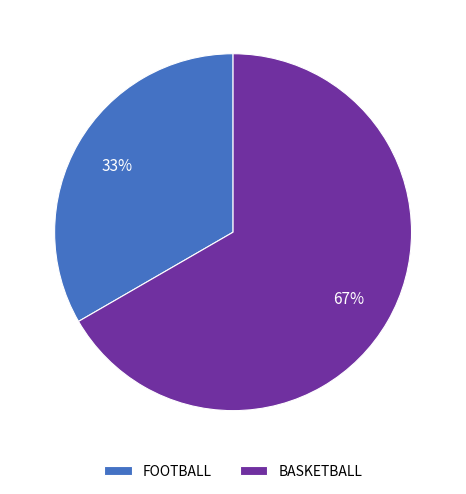

Do BASKETBALL and FOOTBALL together represent more than half of the pie?

Yes